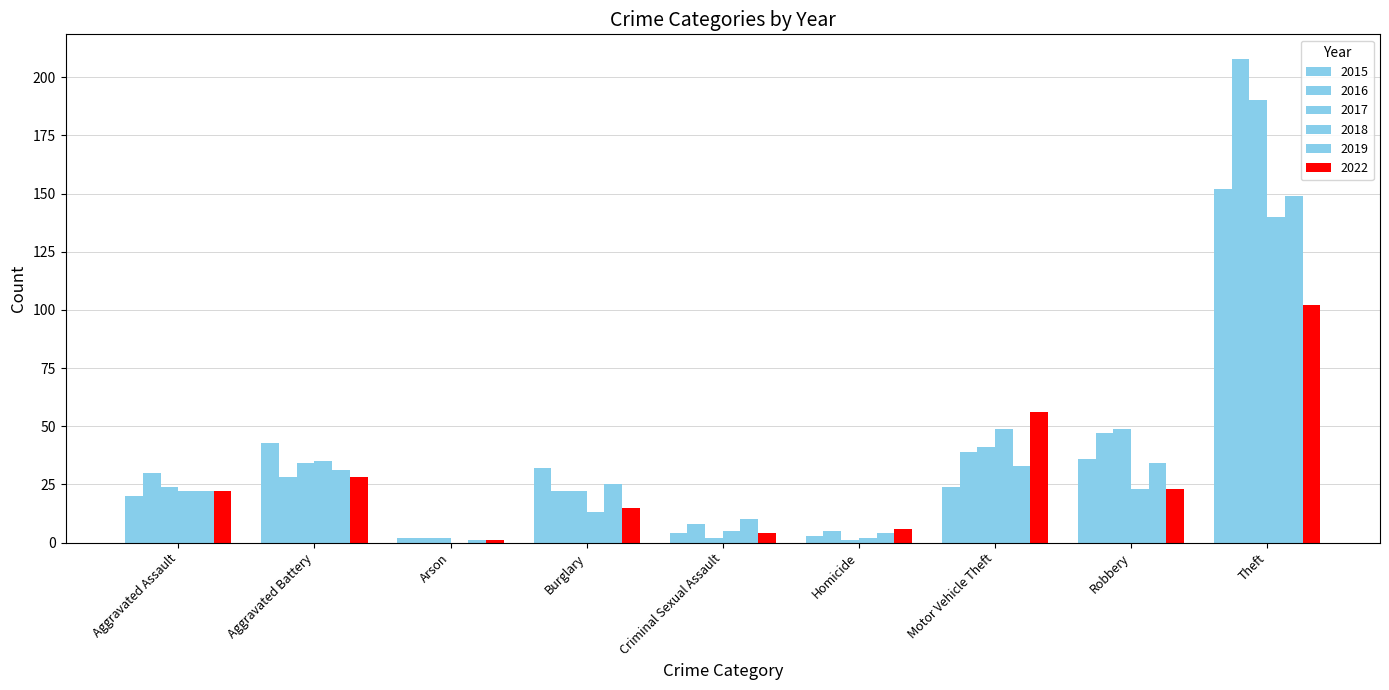

How many groups of bars are there?

9